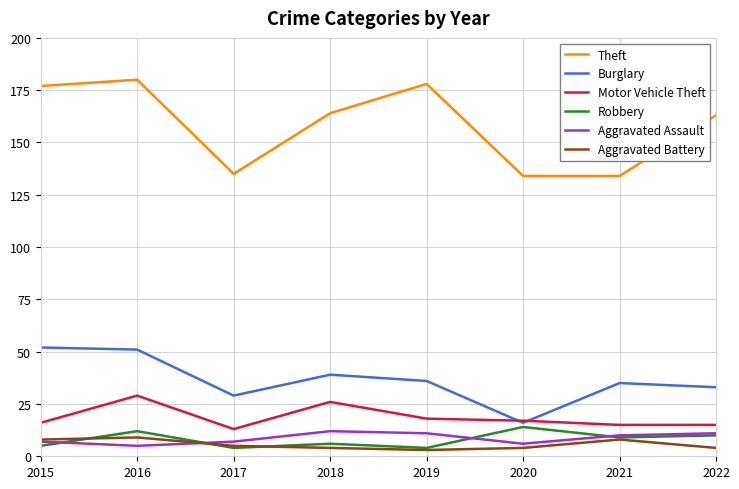

What is the smallest value displayed?

3